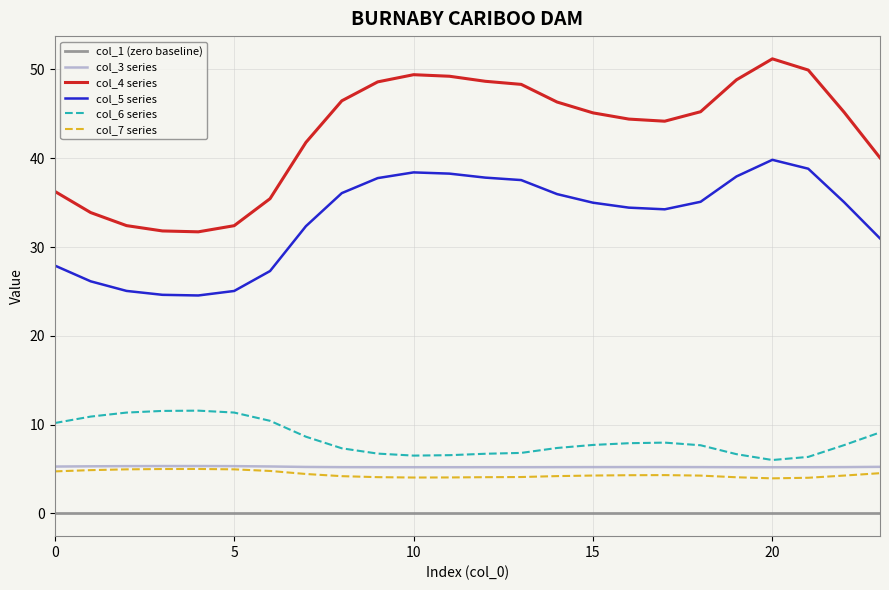

What is the highest value of the col_5 series series?

39.8